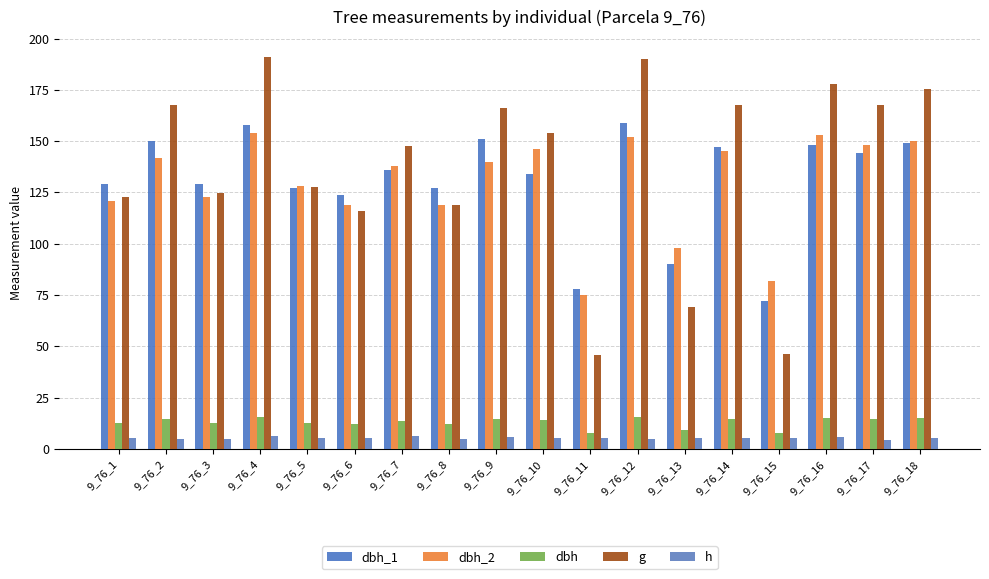

List the series in order of their peak value, lowest first.

h, dbh, dbh_2, dbh_1, g